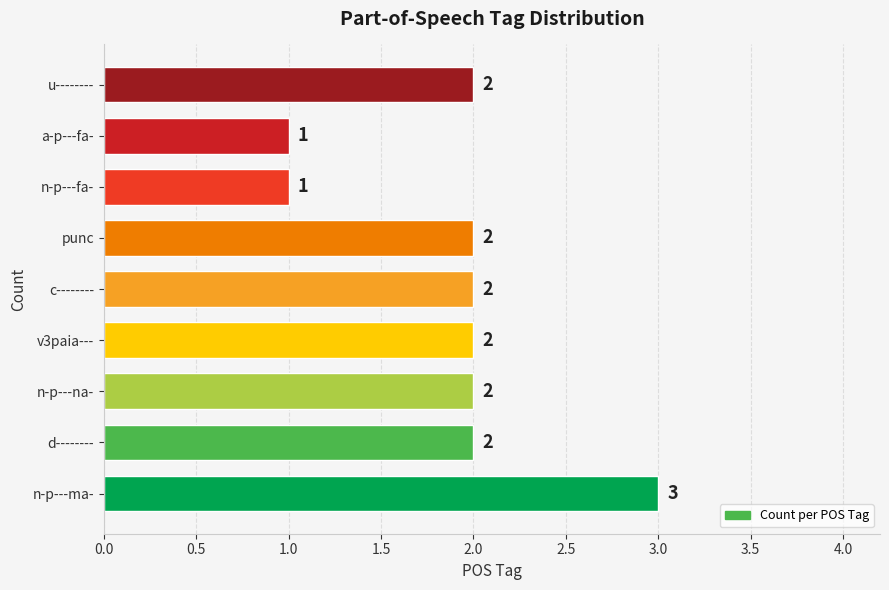

What is the minimum value shown in the chart?

1